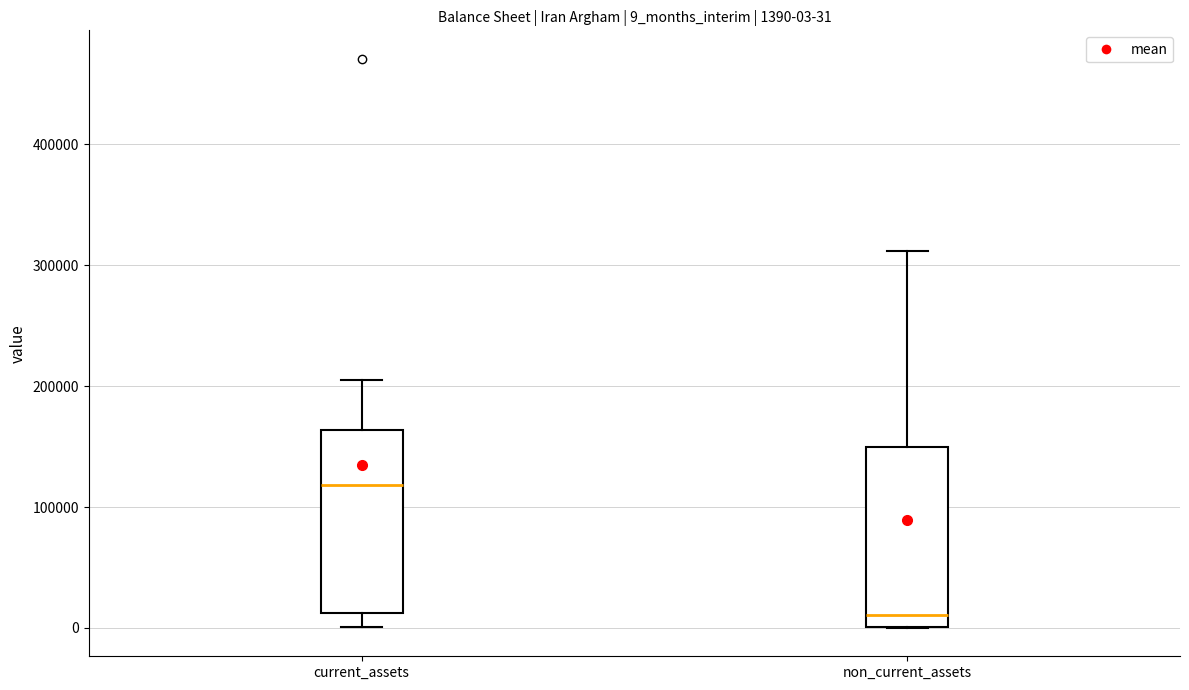

Which box's median line is the highest?

current_assets